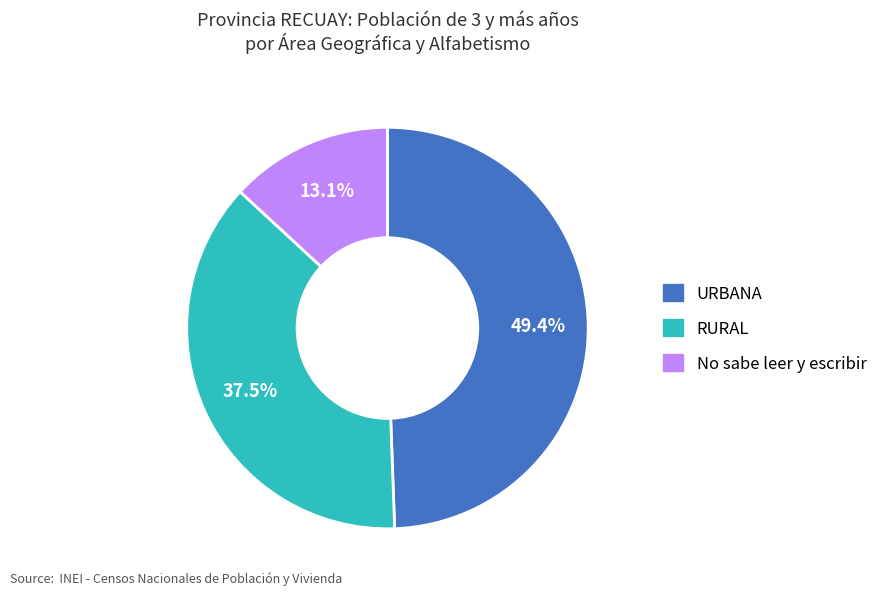

Is there a majority slice in this chart?

No